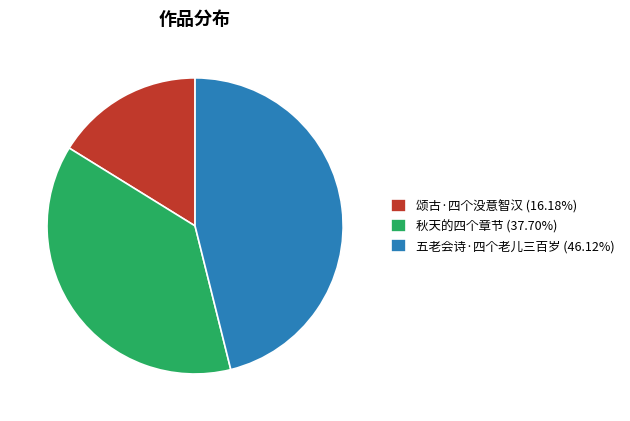

Is it true that 五老会诗·四个老儿三百岁 is 31% of the pie?

False